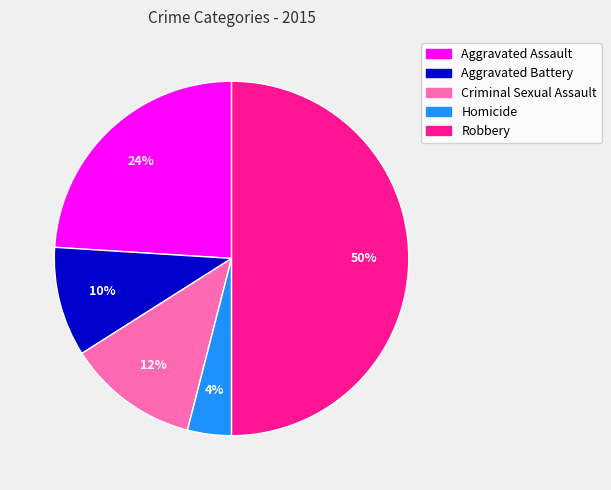

Is Criminal Sexual Assault the majority of the pie?

No